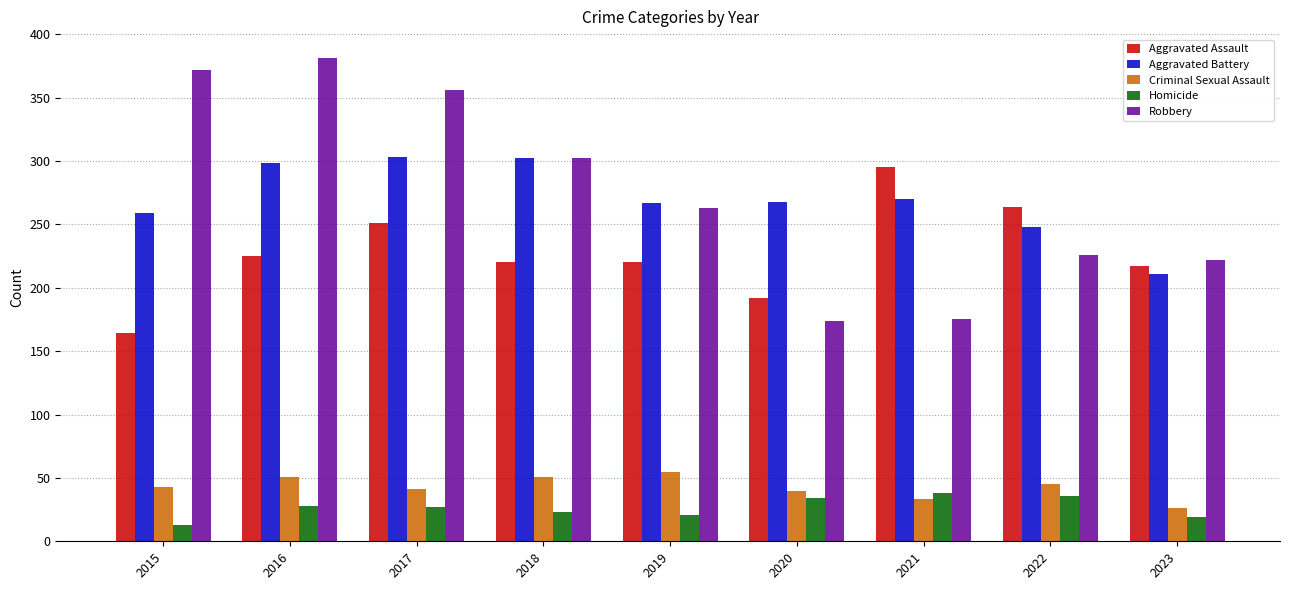

What is the spread (max minus min) of values at 2023?

203